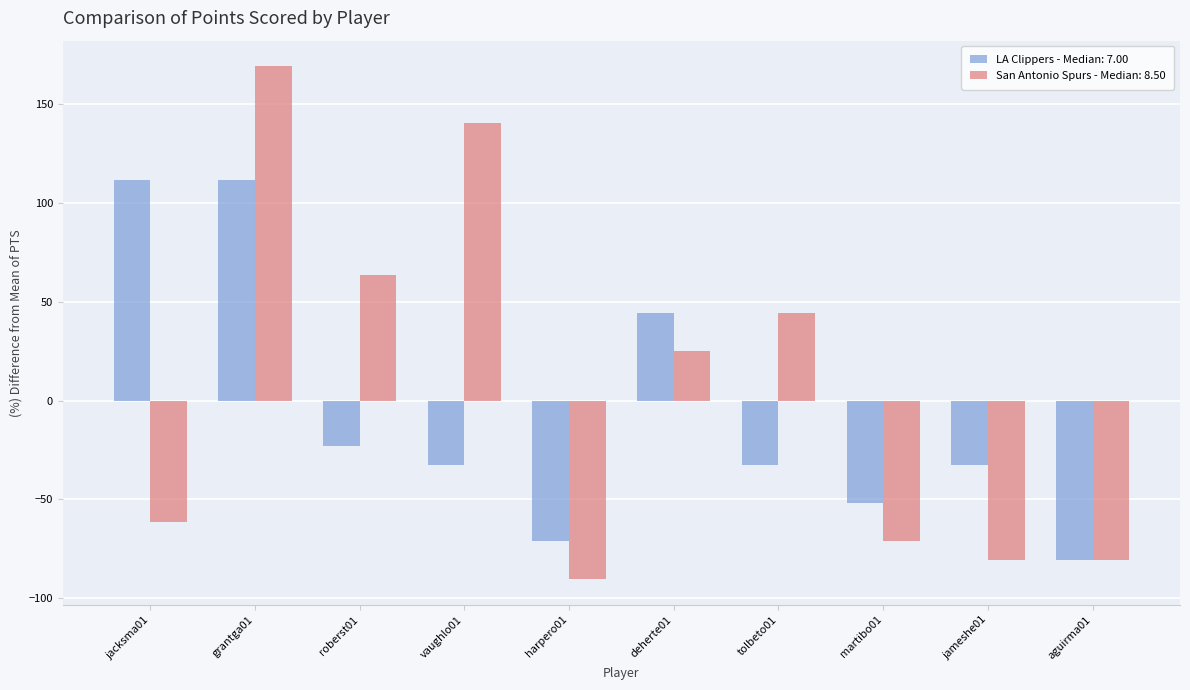

What is the spread (max minus min) of values at grantga01?

57.7